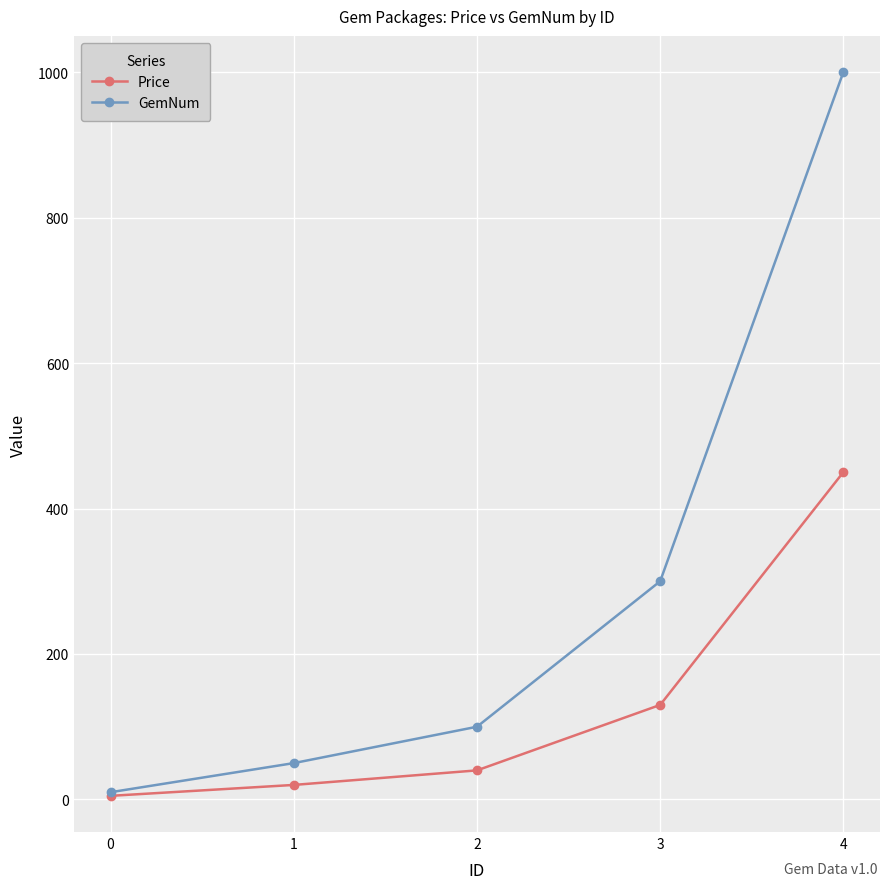

What is the average value of the GemNum series?

292